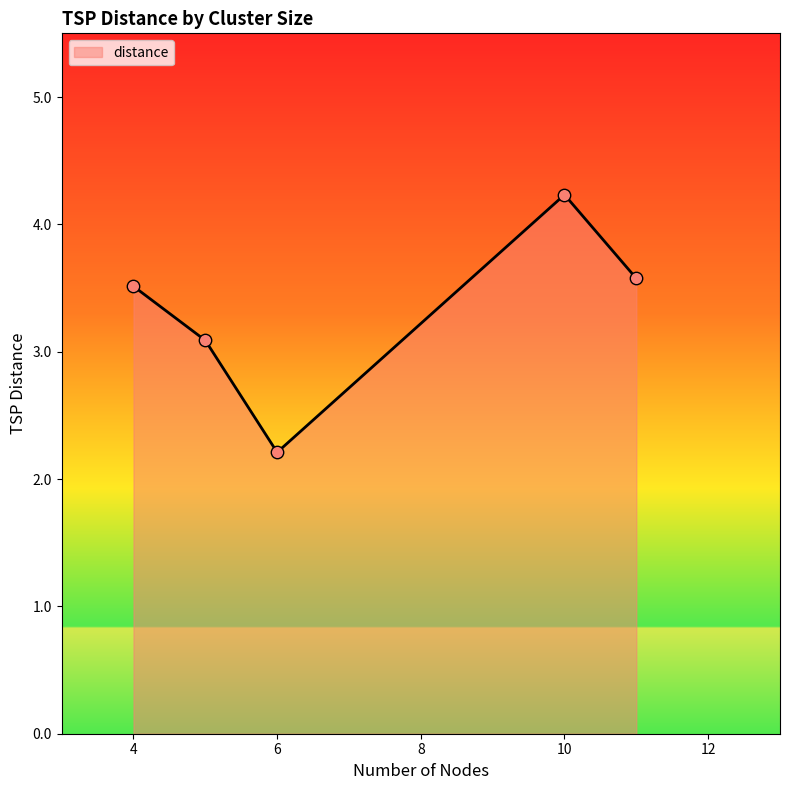

What is the ratio of the value at 10 to the value at 4?

1.2